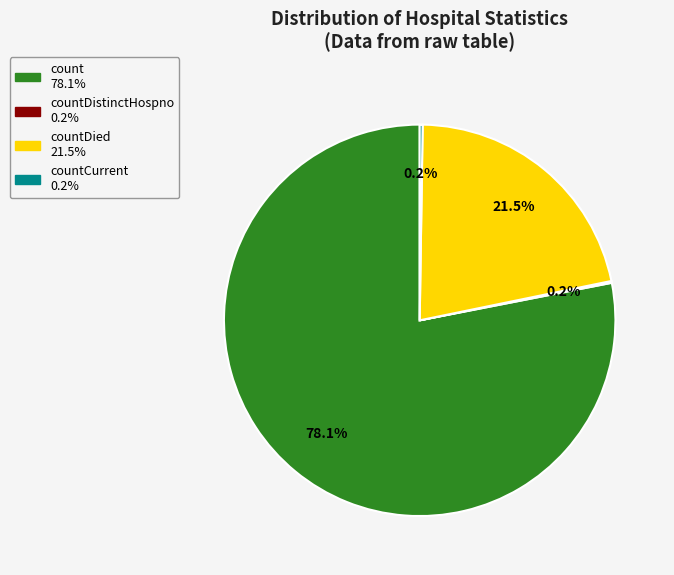

Is there a majority slice in this chart?

Yes